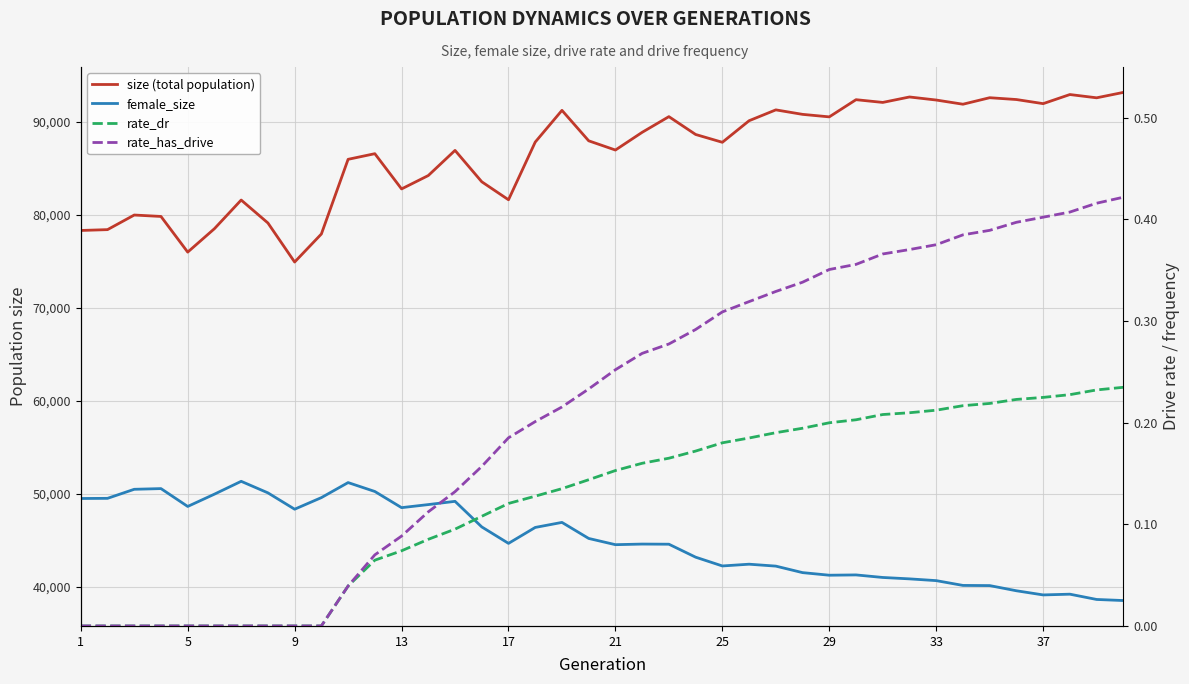

Rank the series at 33 from lowest to highest value.

rate_dr, rate_has_drive, female_size, size (total population)